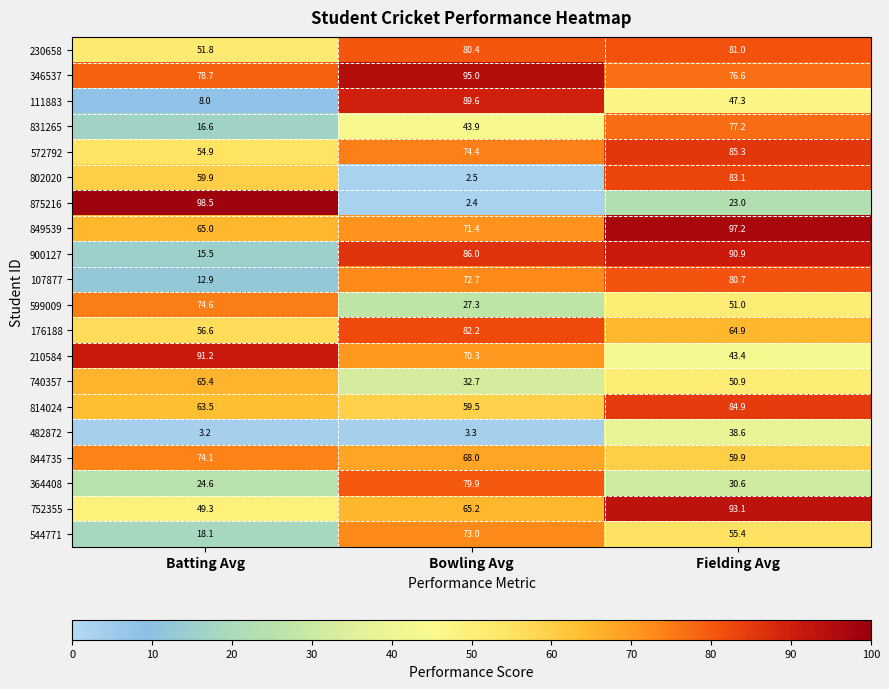

Which series has the largest total across all categories?

346537